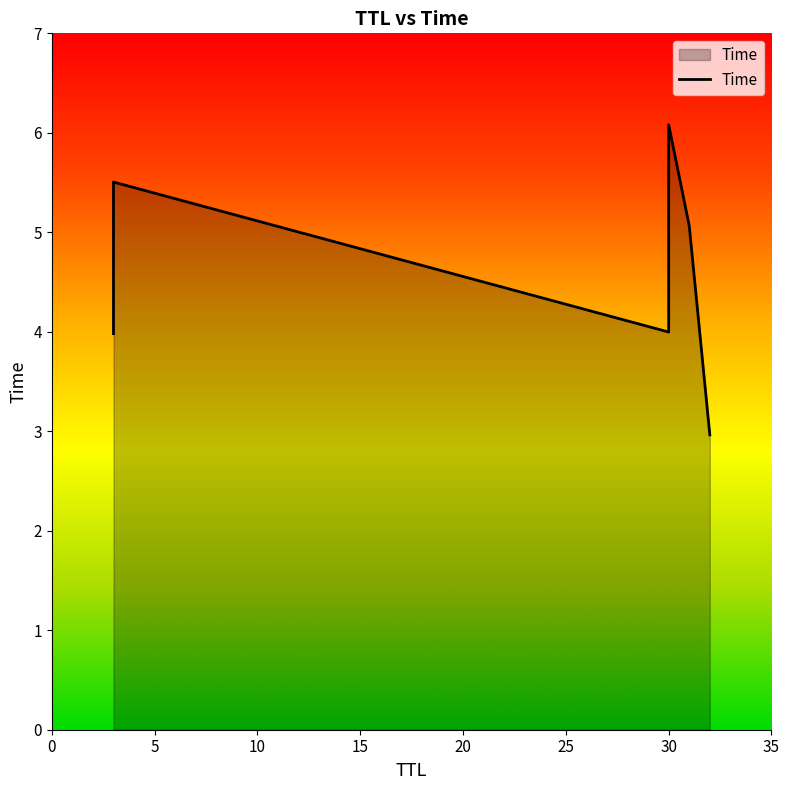

What is the difference between the maximum and minimum values?

3.1